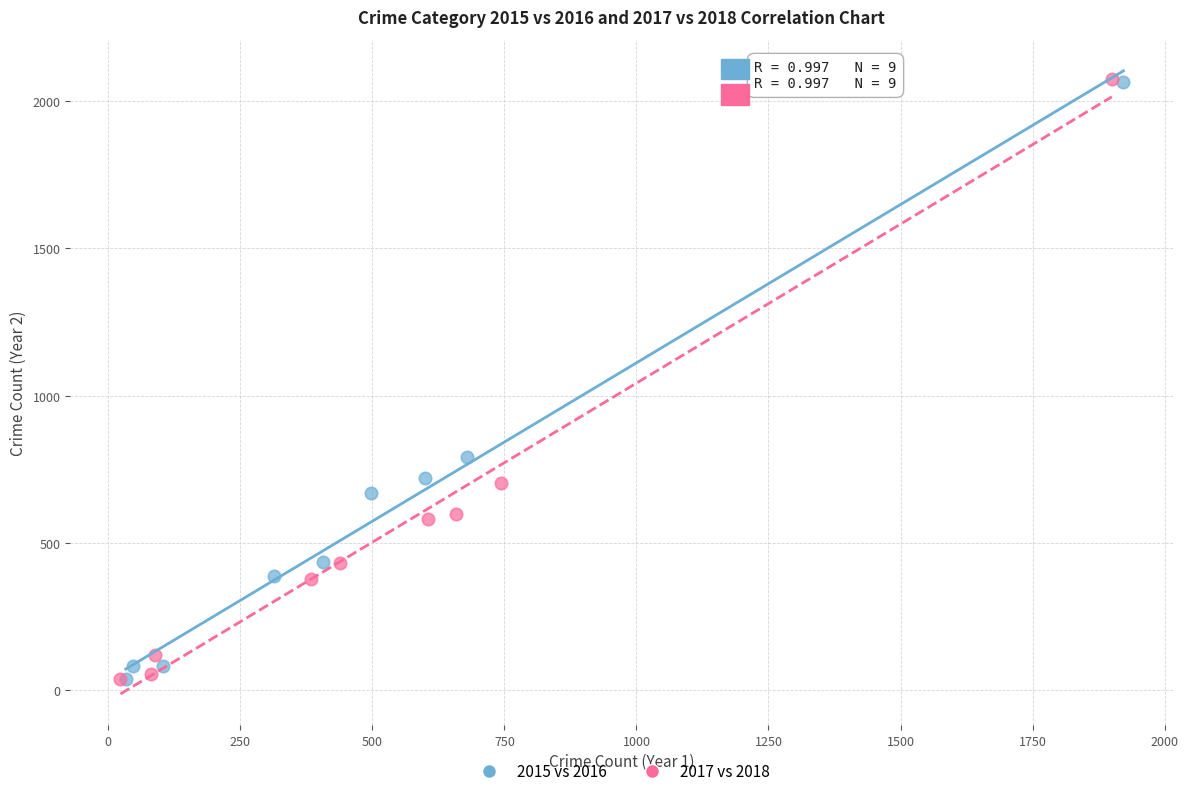

Which series has the widest spread of Y values?

2017 vs 2018